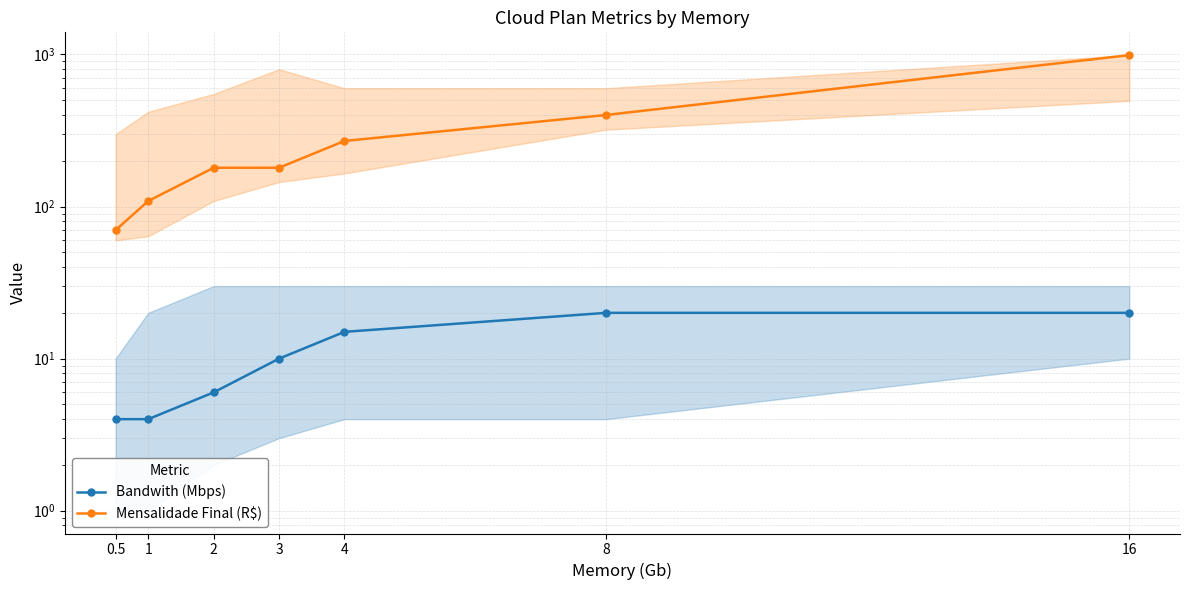

How many values in the Bandwith (Mbps) series are below 10?

3